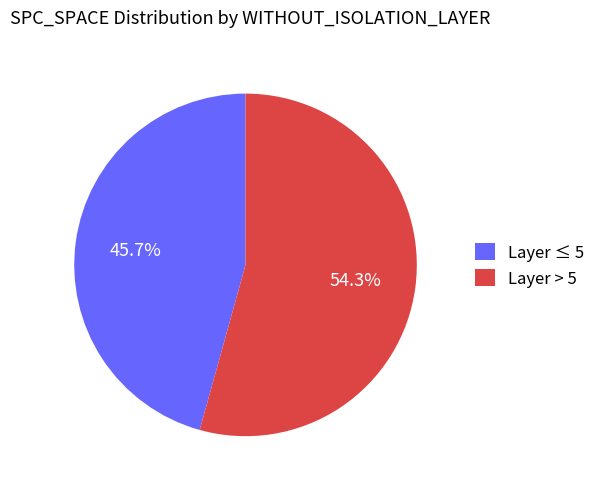

How many segments does this pie chart have?

2